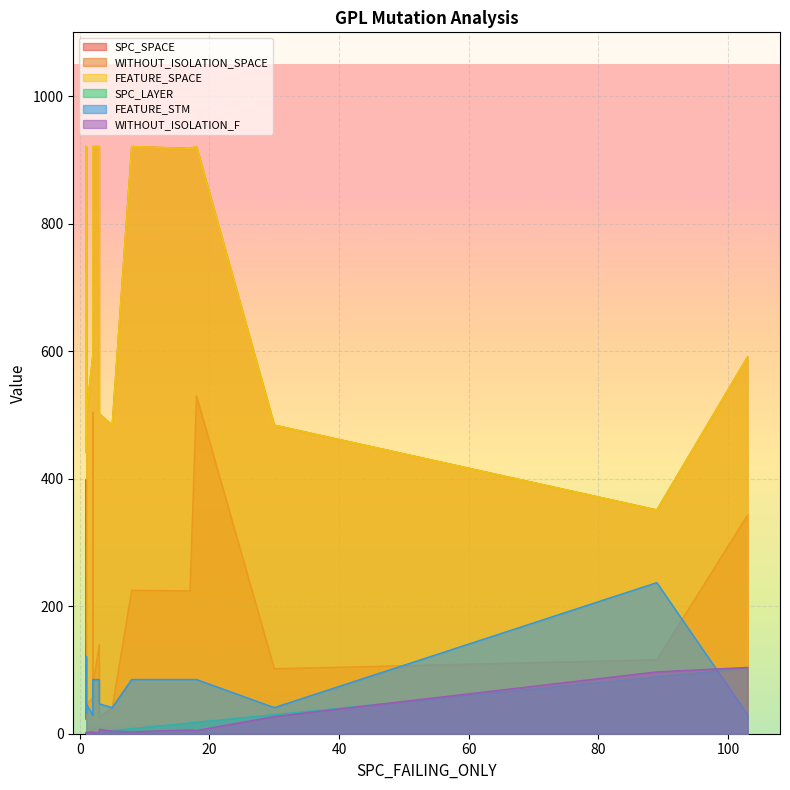

Rank the series by their maximum value, from lowest to highest.

SPC_LAYER, WITHOUT_ISOLATION_F, FEATURE_STM, SPC_SPACE, WITHOUT_ISOLATION_SPACE, FEATURE_SPACE